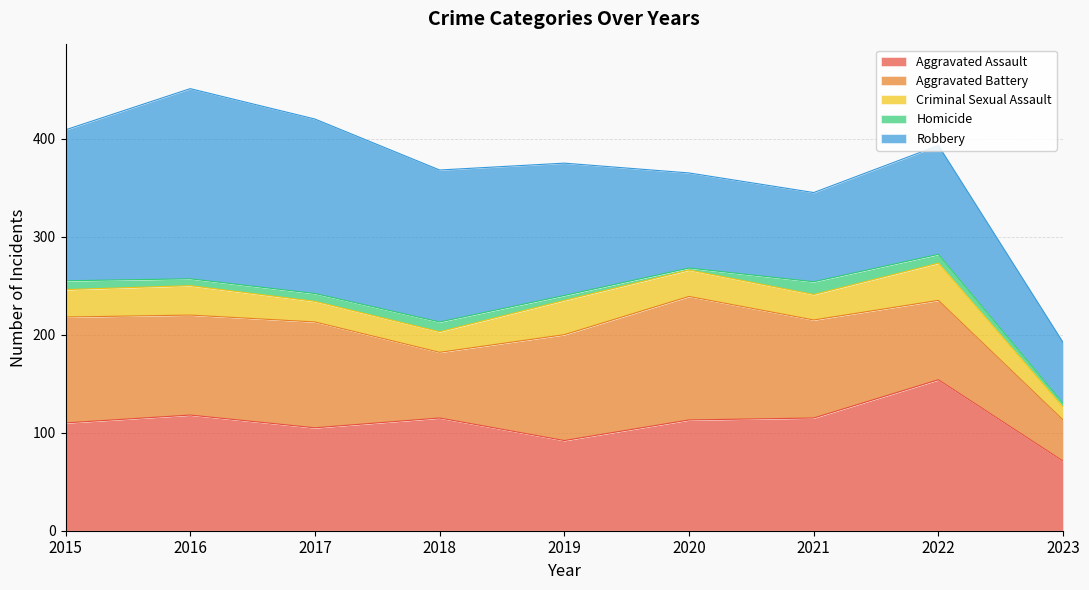

Where do Aggravated Battery and Aggravated Assault first cross each other?

2016 and 2017